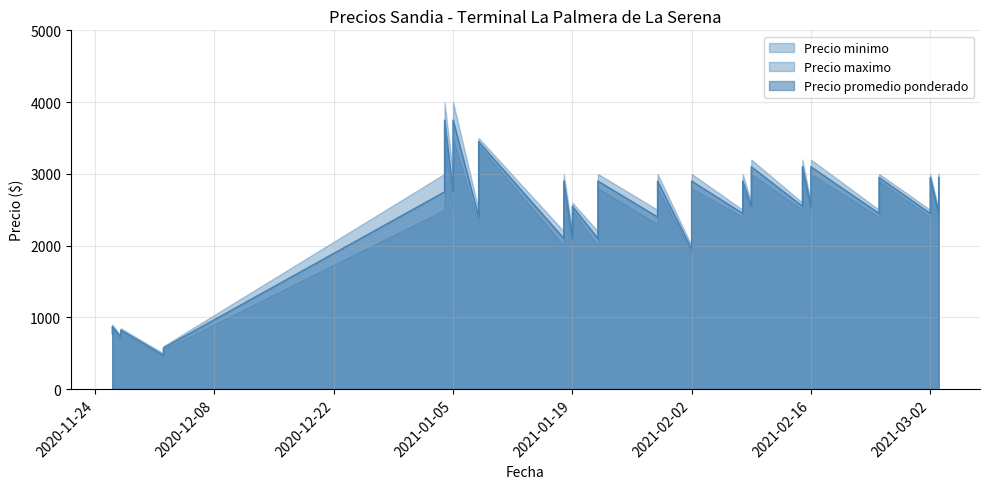

What is the label of the 25th point from the right?

2020-11-27